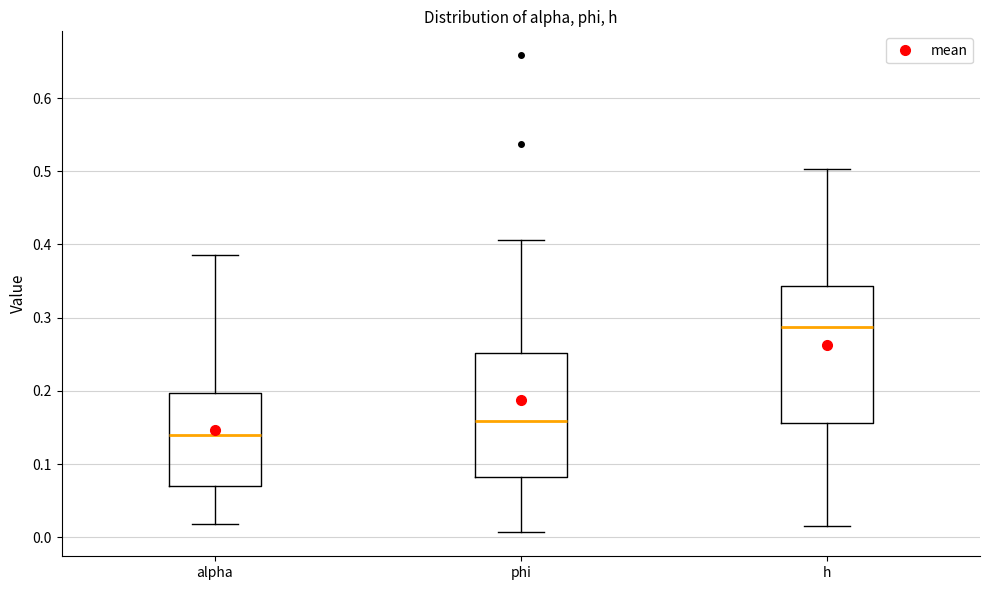

Reading left to right, read every box against the y-axis: the position of its median line, the range the box covers, and the ends of its whiskers. The values are not printed on the chart, so give them approximately, as read against the axis.

alpha: median 0.14, box 0.07 to 0.20, whiskers 0.02 to 0.39
phi: median 0.16, box 0.08 to 0.25, whiskers 0.01 to 0.41
h: median 0.29, box 0.16 to 0.34, whiskers 0.01 to 0.50